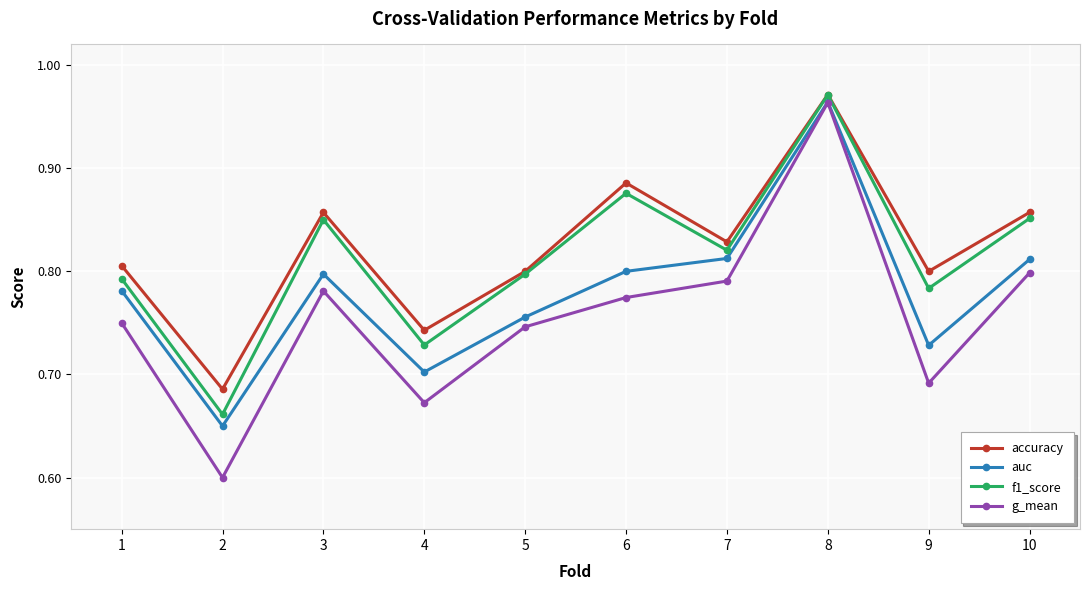

Where is accuracy nearest to the value 0?

2